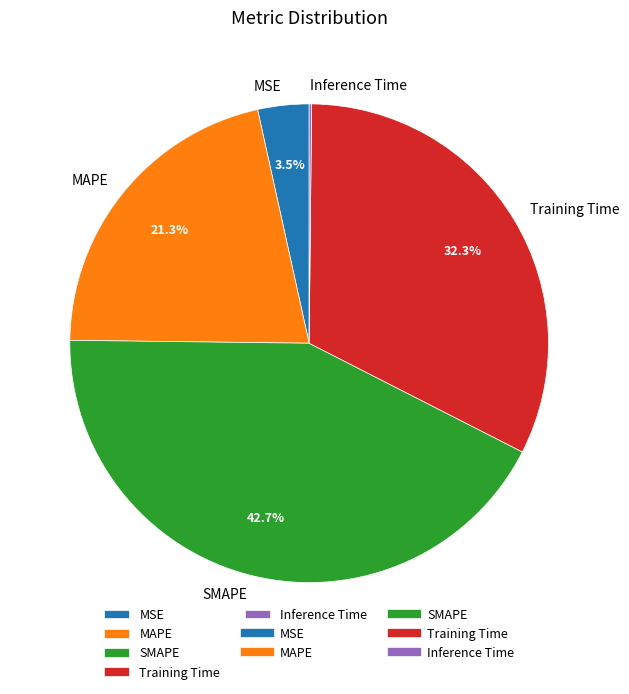

Is MAPE the majority of the pie?

No